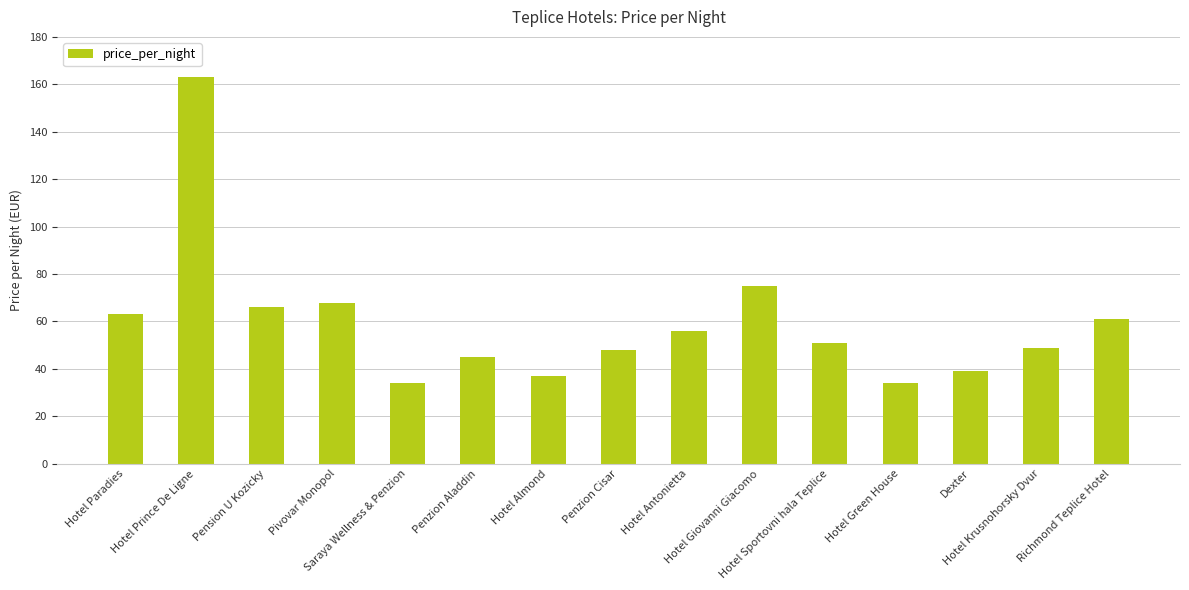

What is the difference between the values at Hotel Paradies and Hotel Green House?

29